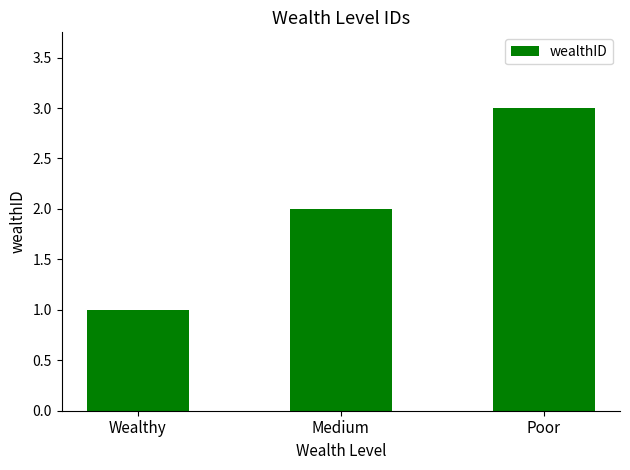

How many values are between 1 and 3?

3